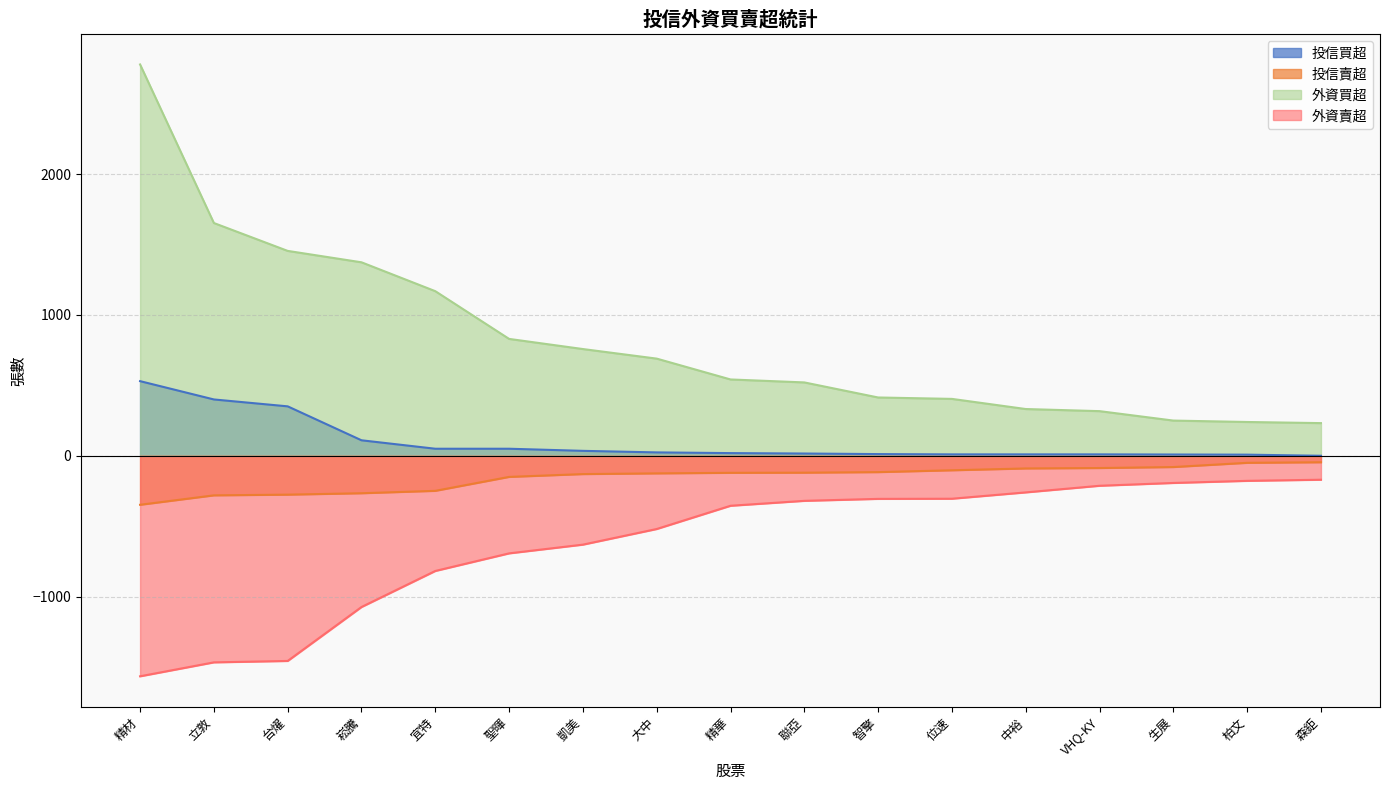

The 外資賣超 series shows -343 at 生展. True or false?

False